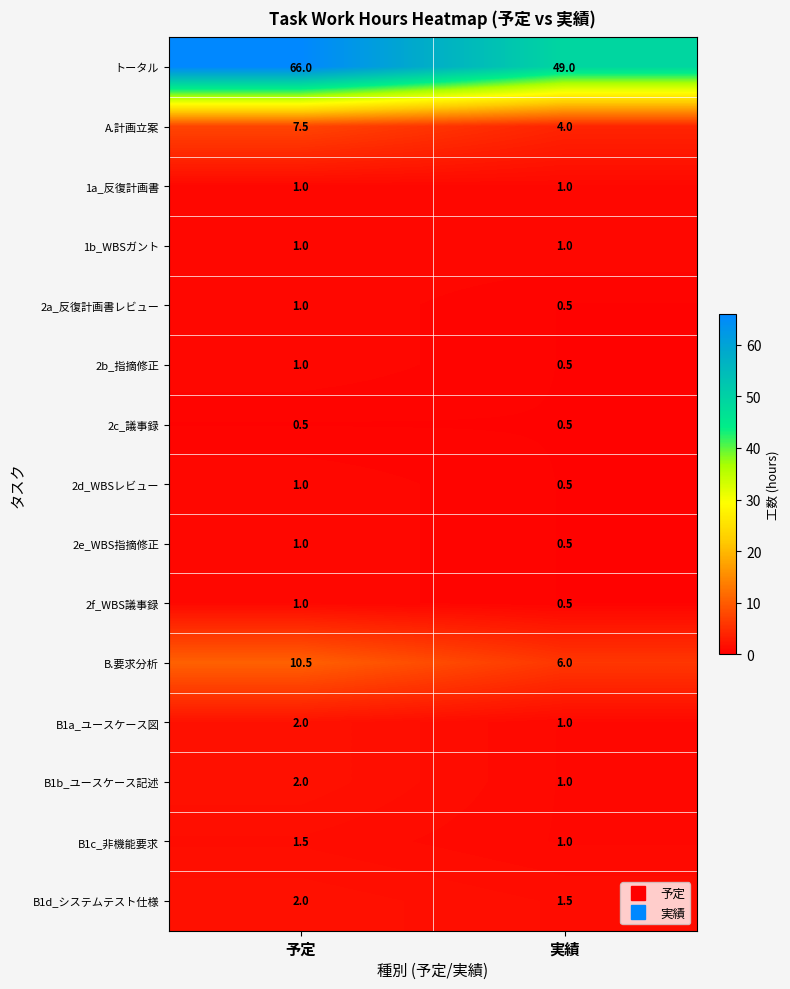

Which label corresponds to the largest value in the chart?

予定